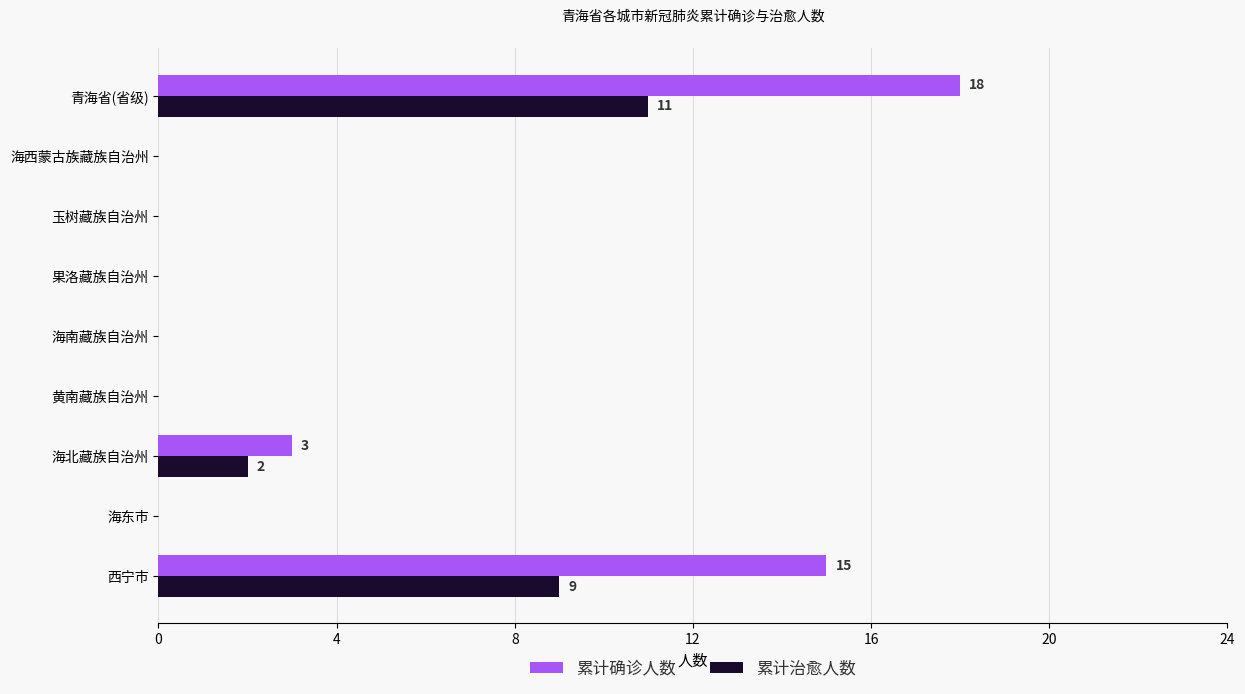

The value of 累计治愈人数 at 果洛藏族自治州 is 0. True or false?

True